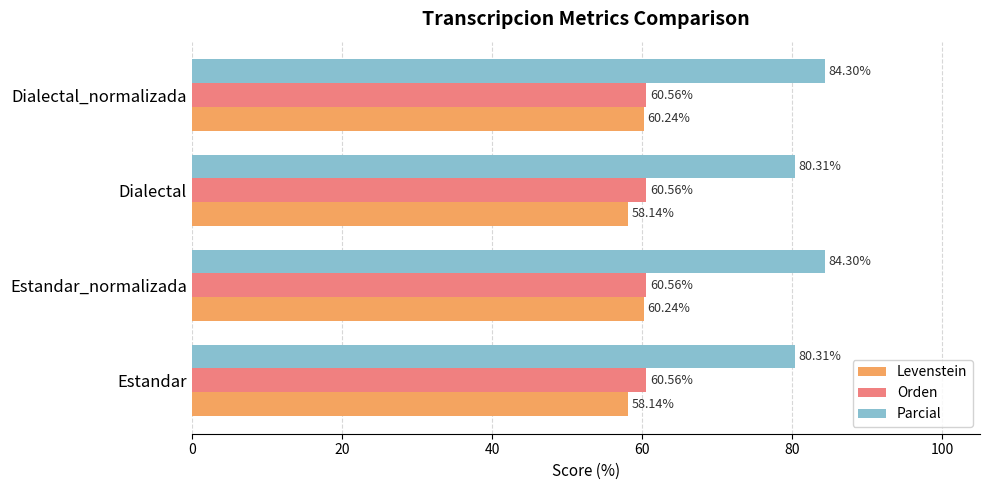

At Dialectal_normalizada, list the series in order from largest to smallest.

Parcial, Orden, Levenstein